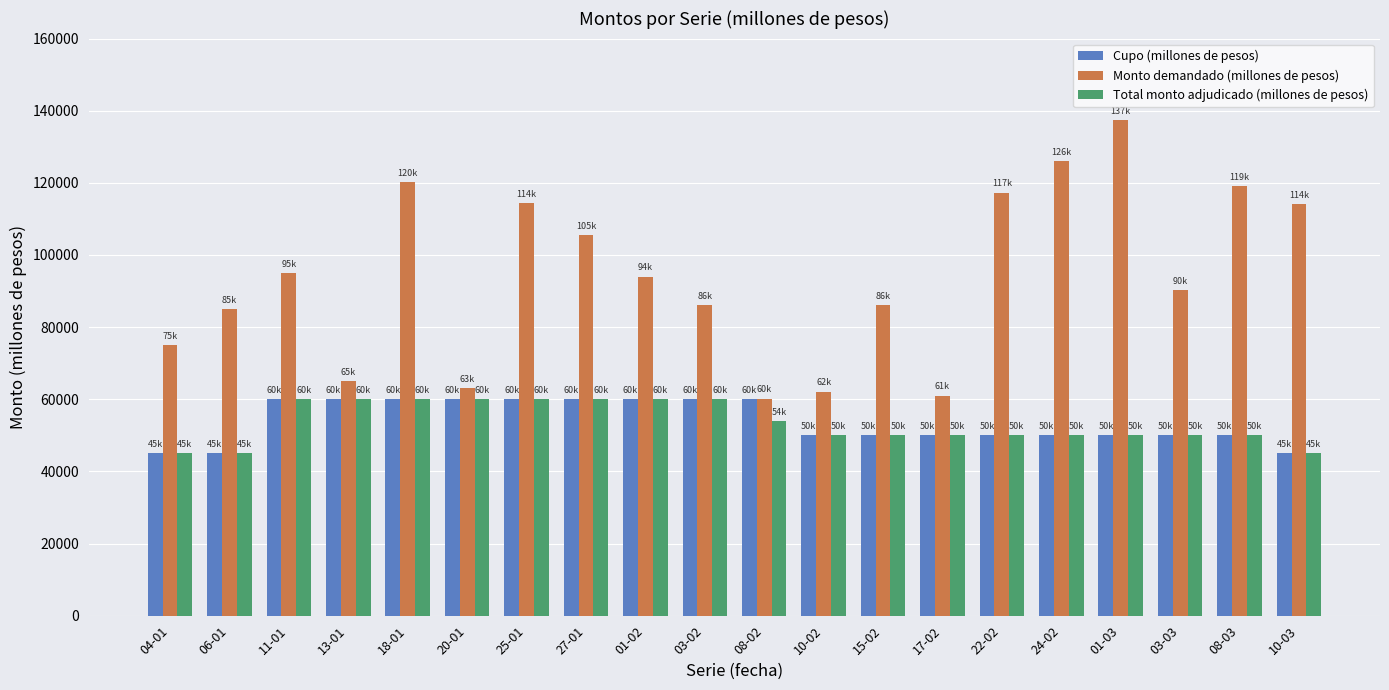

What is the total value across all series at 10-03?

204200